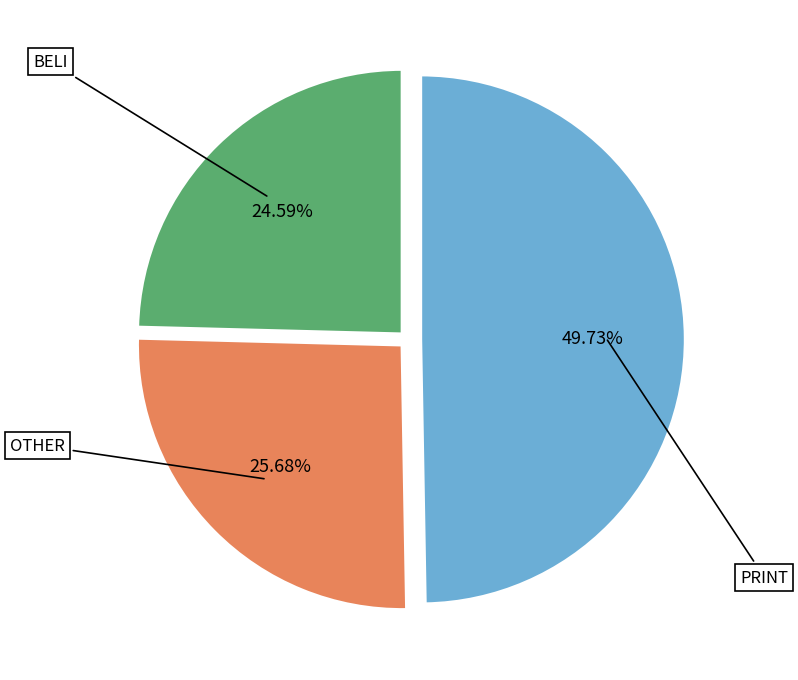

The OTHER slice represents 34% of the pie. True or false?

False